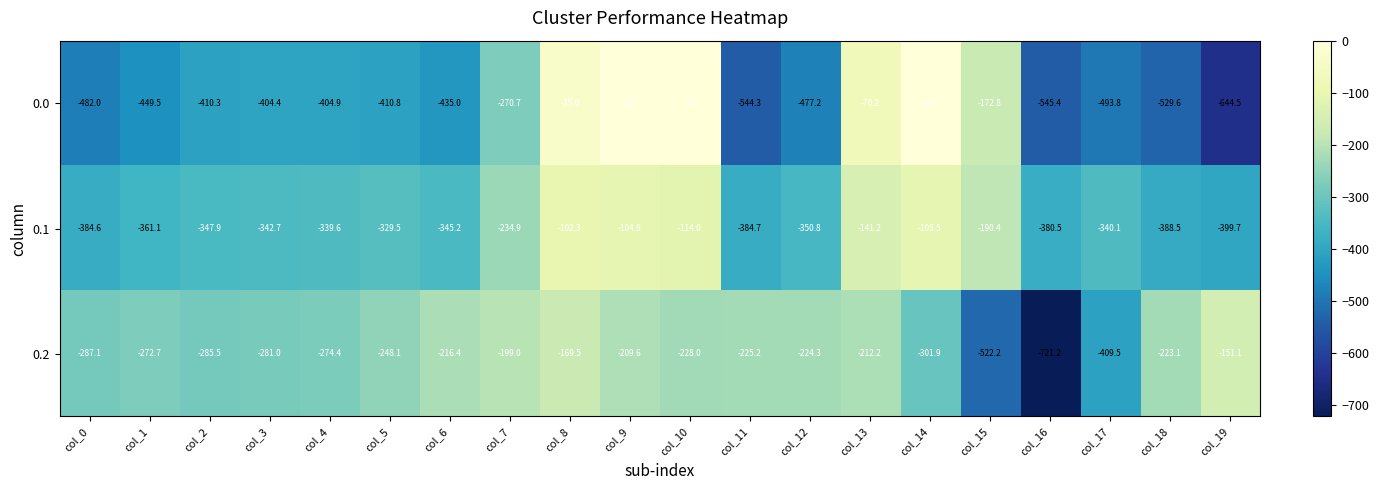

Is the value of 0.2 at col_19 greater than the value of 0.0 at col_7?

Yes